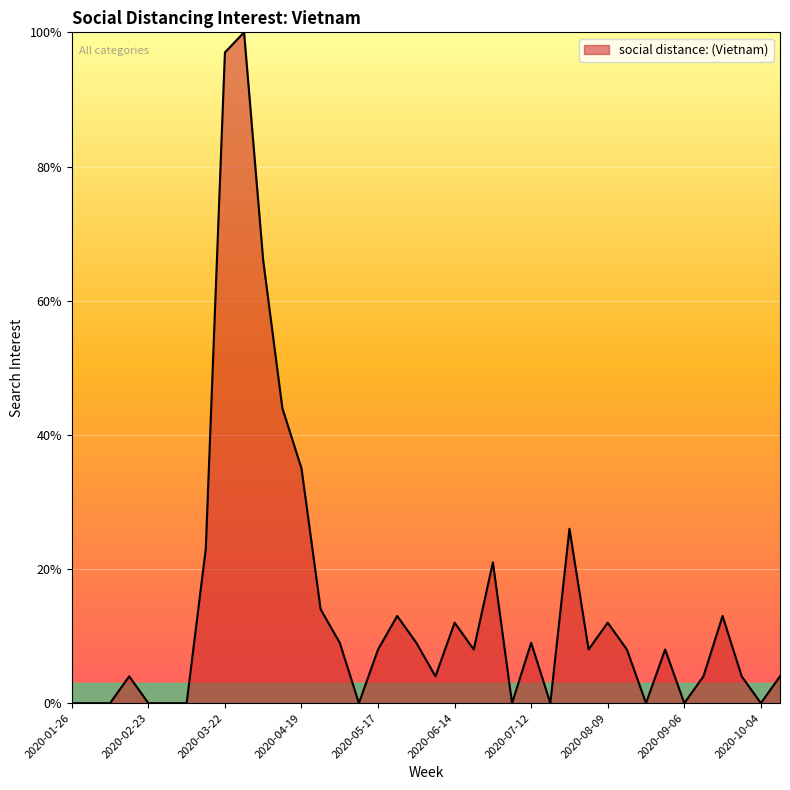

What is the average value?

15